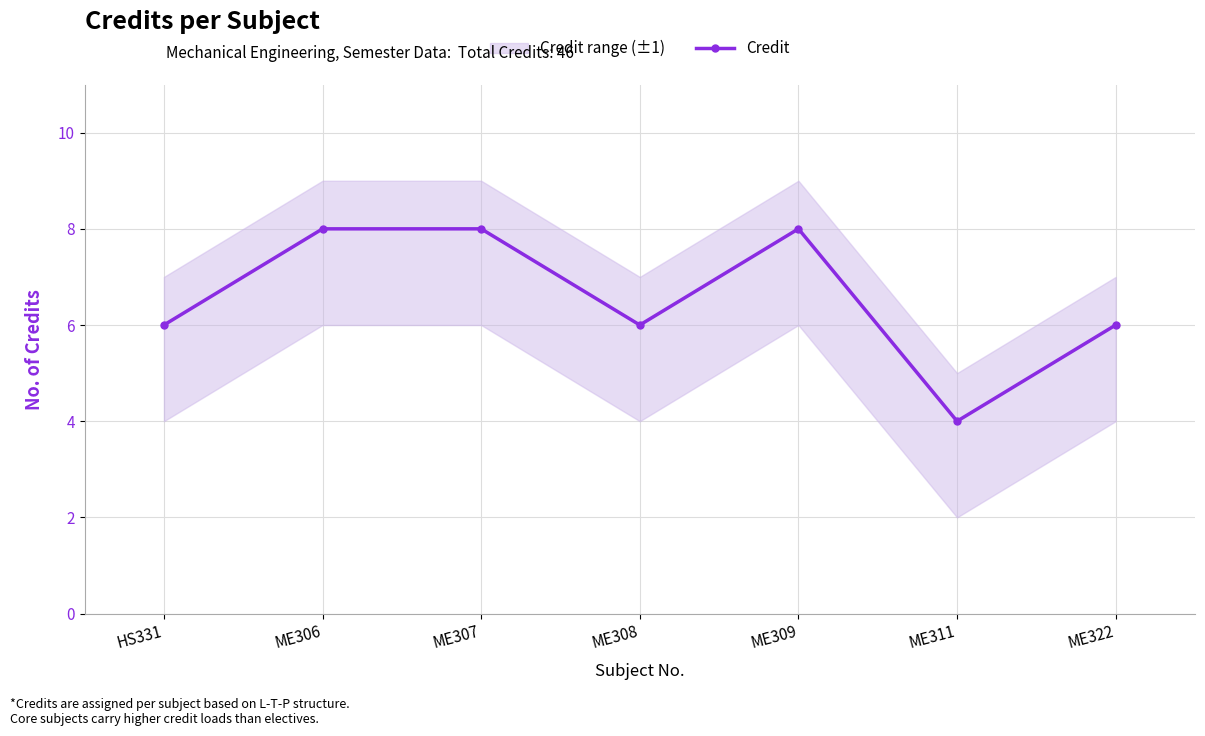

What is the greatest value displayed?

8